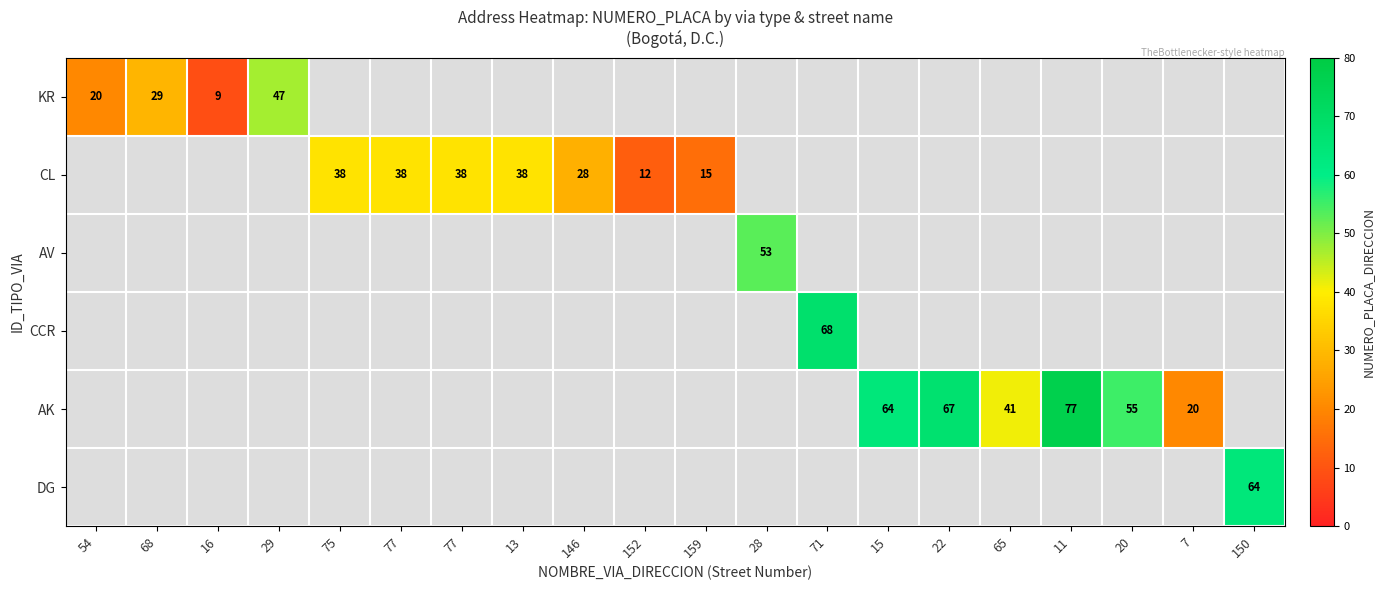

What is the highest value of the KR series?

47.0